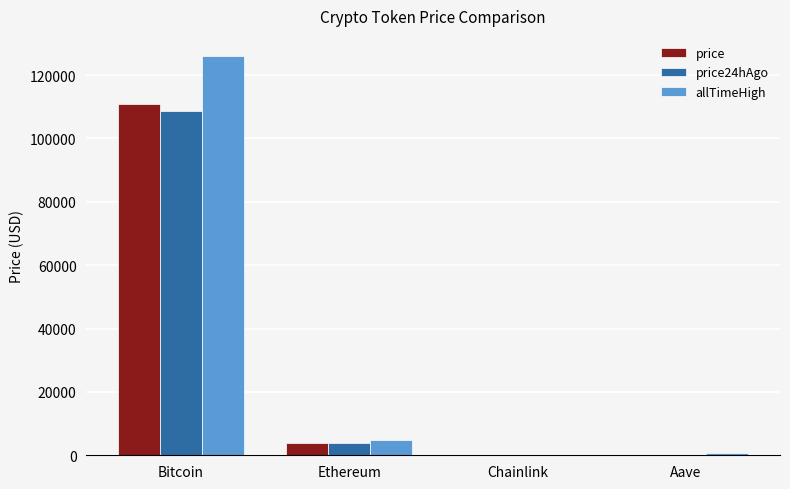

Is the value of price24hAgo at Ethereum greater than the value of allTimeHigh at Chainlink?

Yes